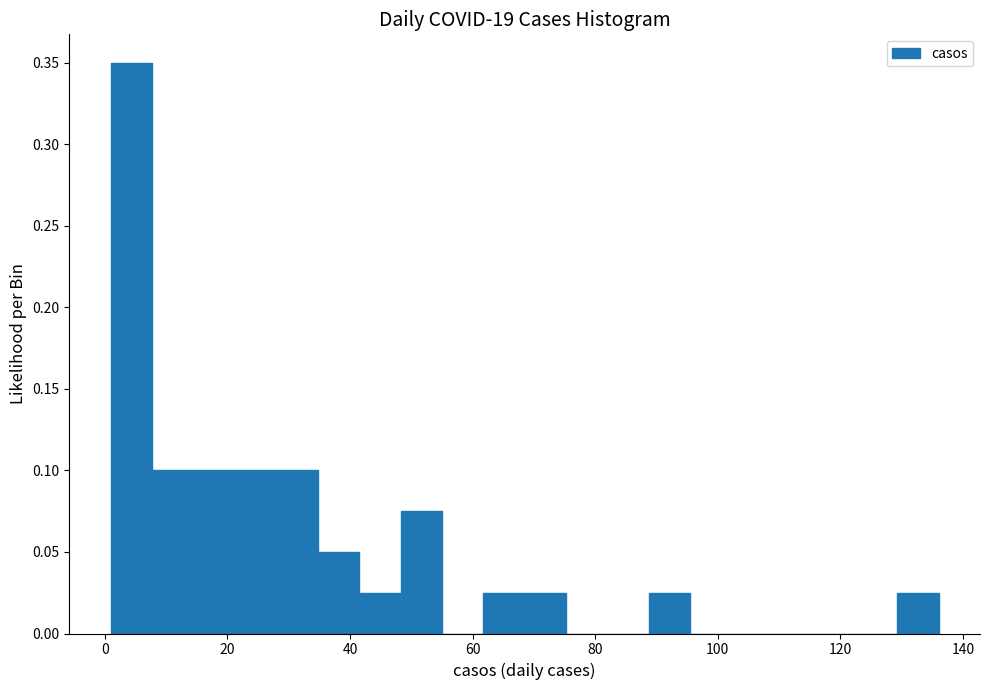

Read against the x-axis, roughly where is the centre of the tallest bar?

4